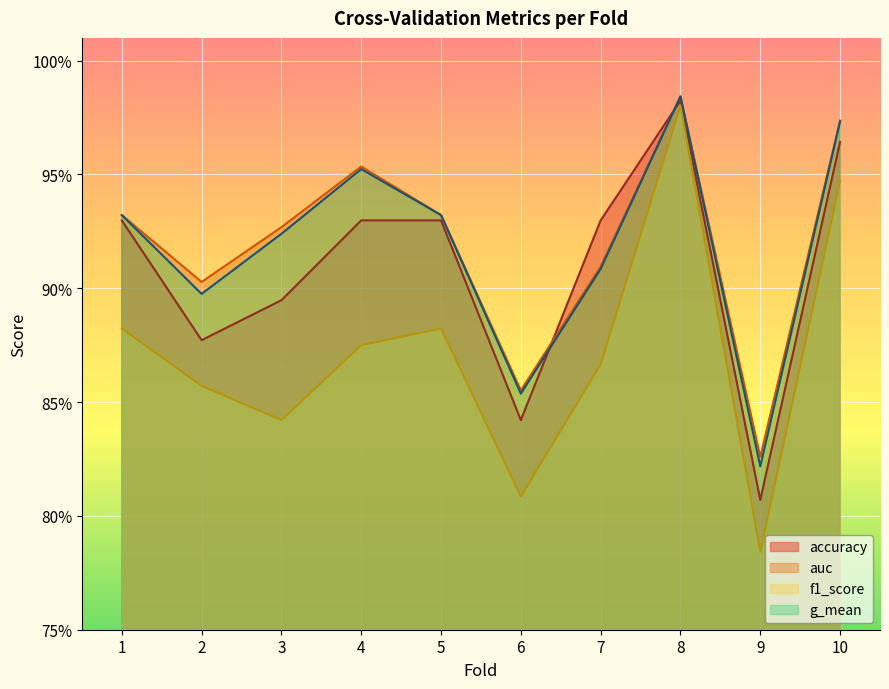

True or false: f1_score and accuracy intersect in this chart.

False